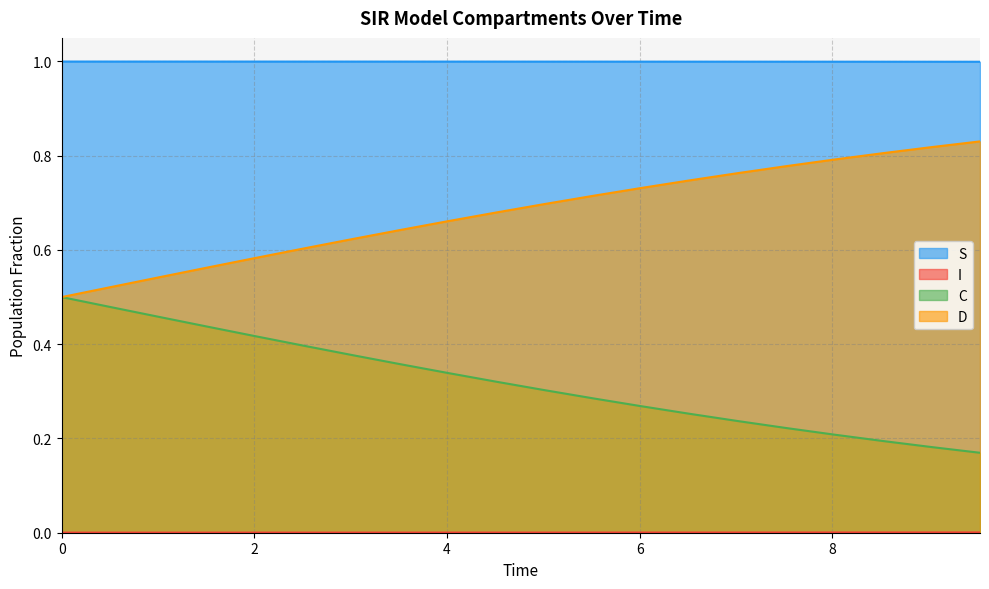

True or false: I has more than 1 interior local peaks.

False